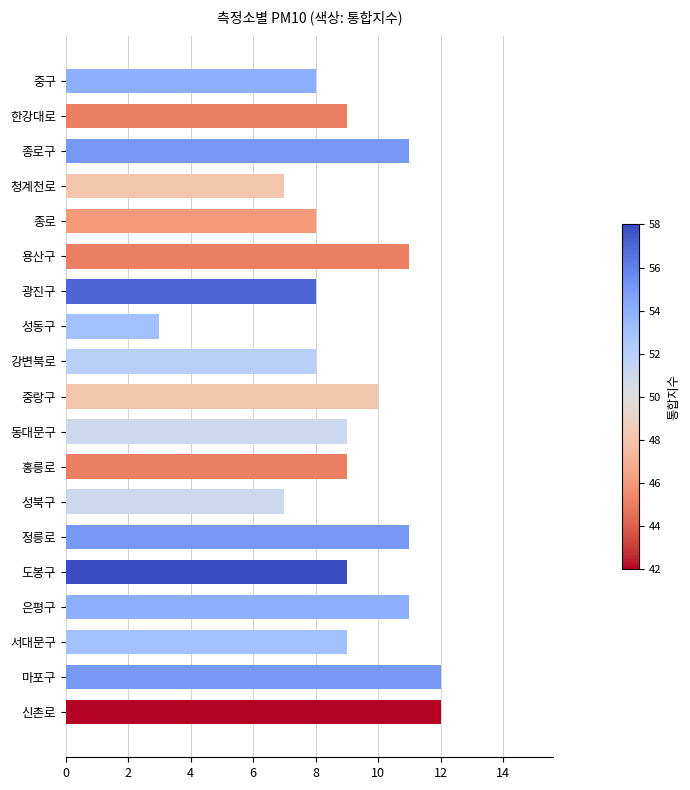

Reading top to bottom, extract all data points from this chart.

8	9	11	7	8	11	8	3	8	10	9	9	7	11	9	11	9	12	12